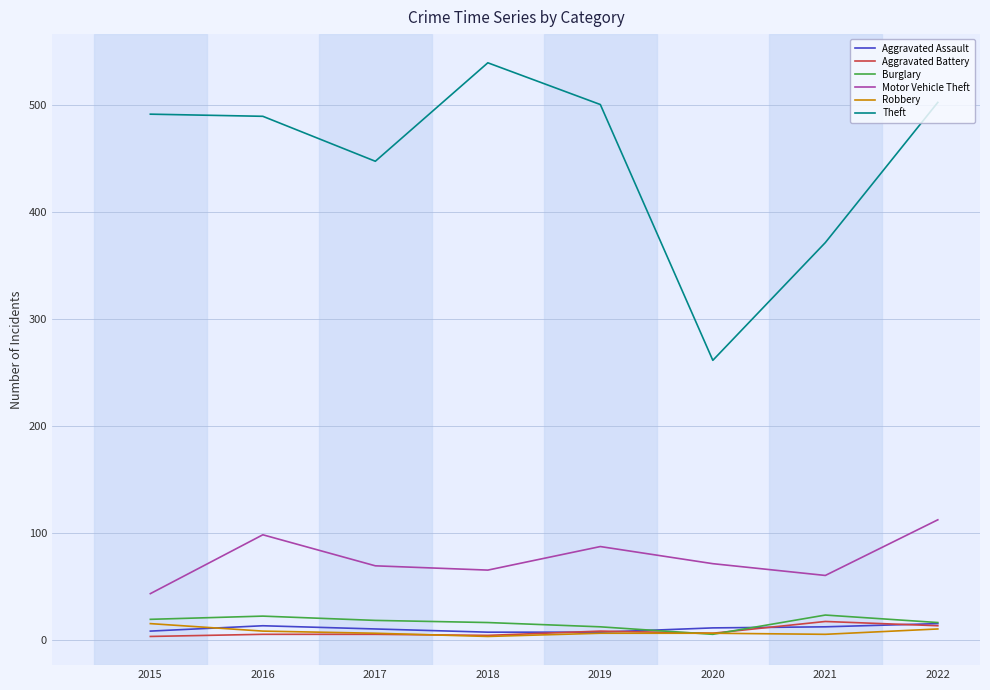

What are all the series names shown in the legend?

Aggravated Assault, Aggravated Battery, Burglary, Motor Vehicle Theft, Robbery, Theft